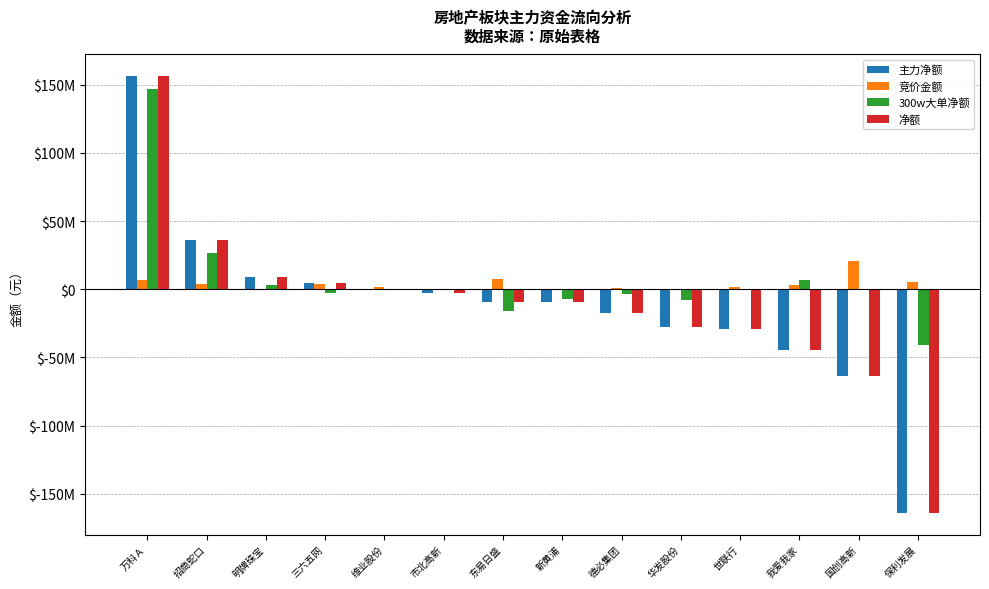

How many groups of bars are there?

14